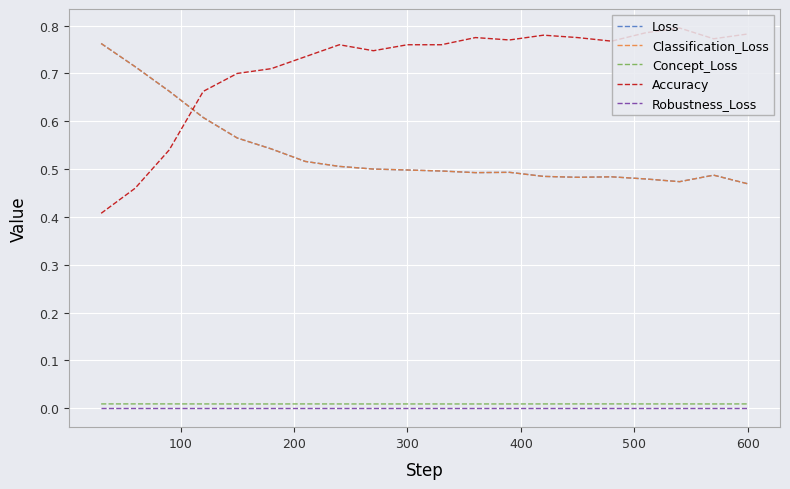

In Concept_Loss, how many points are higher than both neighbors (excluding endpoints)?

5